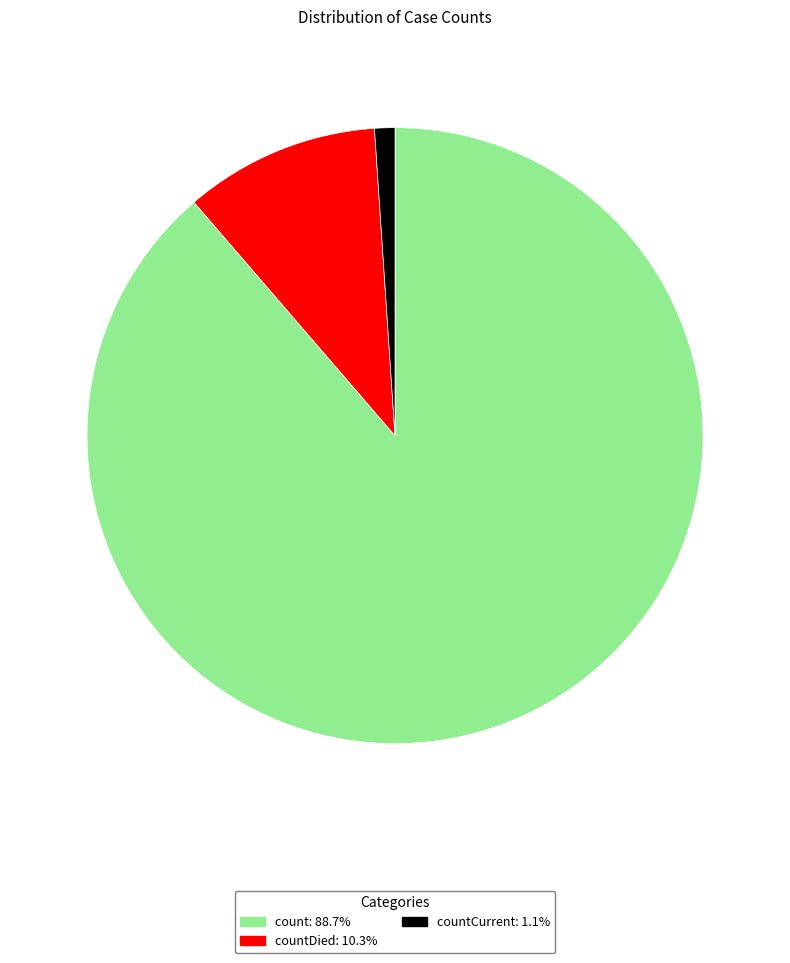

Is there a majority slice in this chart?

Yes